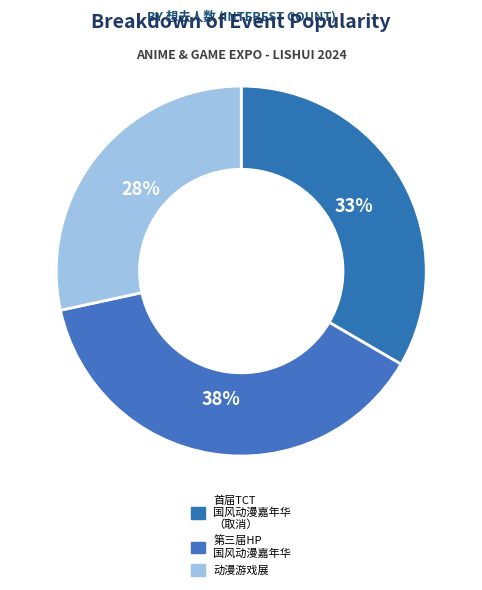

To the nearest percent, what is the average slice percentage?

33%